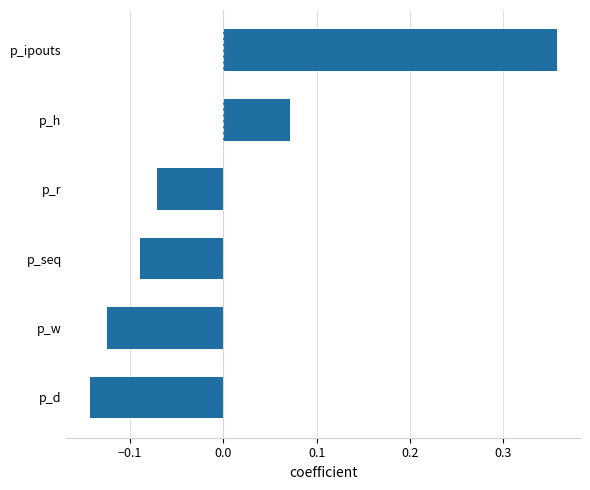

List the labels in order of value, largest first.

p_ipouts, p_h, p_r, p_seq, p_w, p_d